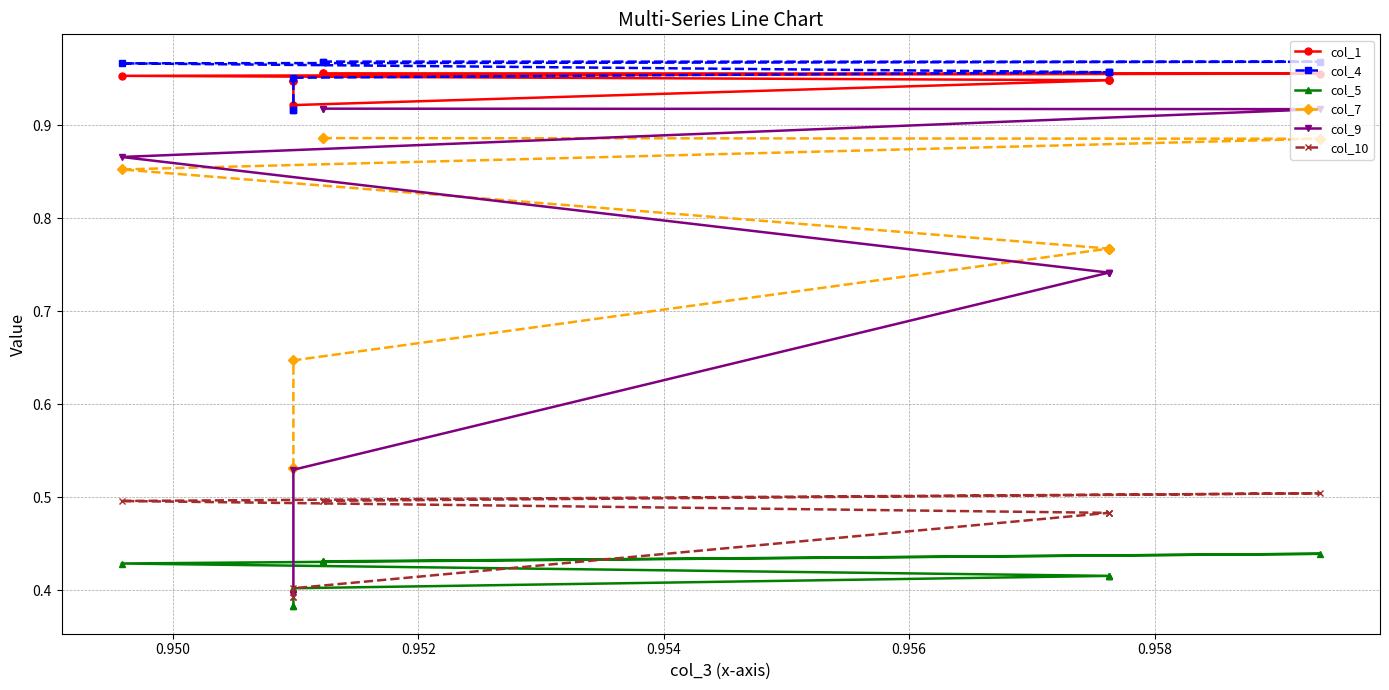

Reading right to left, list all the values displayed in this chart.

col_1: 0.9	0.9	0.9	0.9	0.9	0.9	1.0	1.0	1.0	1.0
col_4: 0.9	0.9	1.0	1.0	1.0	1.0	1.0	1.0	1.0	1.0
col_5: 0.4	0.4	0.4	0.4	0.4	0.4	0.4	0.4	0.4	0.4
col_7: 0.5	0.5	0.6	0.8	0.8	0.8	0.9	0.9	0.9	0.9
col_9: 0.4	0.4	0.5	0.7	0.7	0.7	0.9	0.9	0.9	0.9
col_10: 0.4	0.4	0.4	0.5	0.5	0.5	0.5	0.5	0.5	0.5